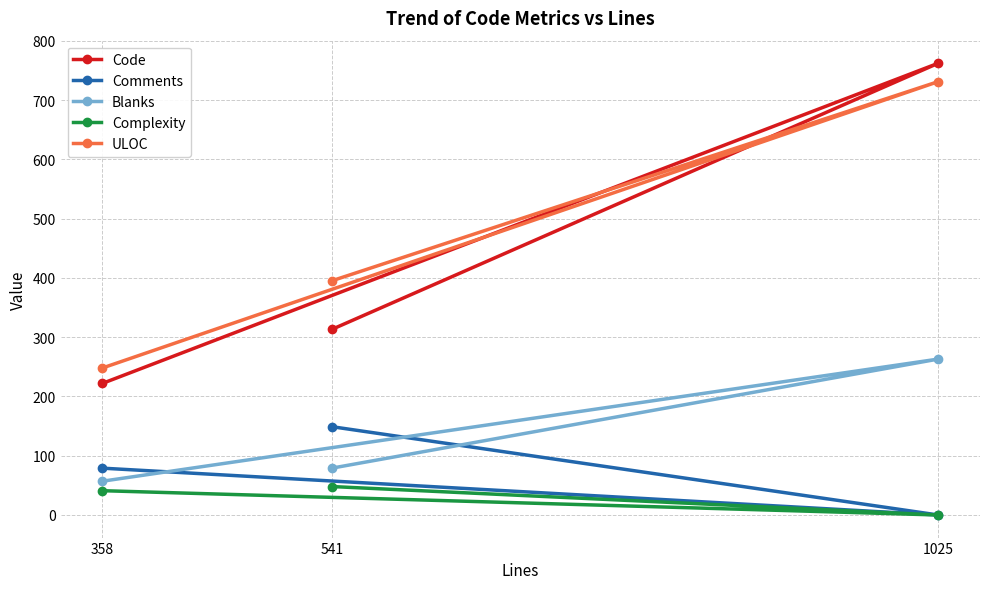

Is it true that Comments equals 243 at 541?

False